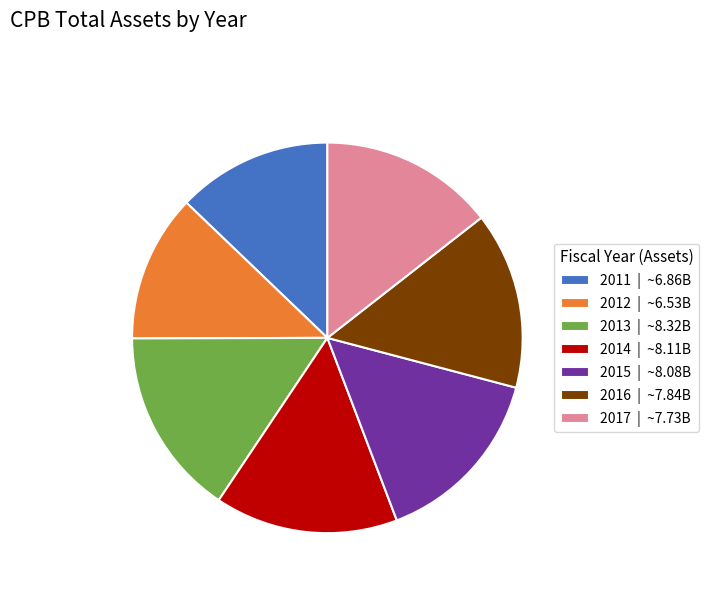

How many slices are in this pie chart?

7